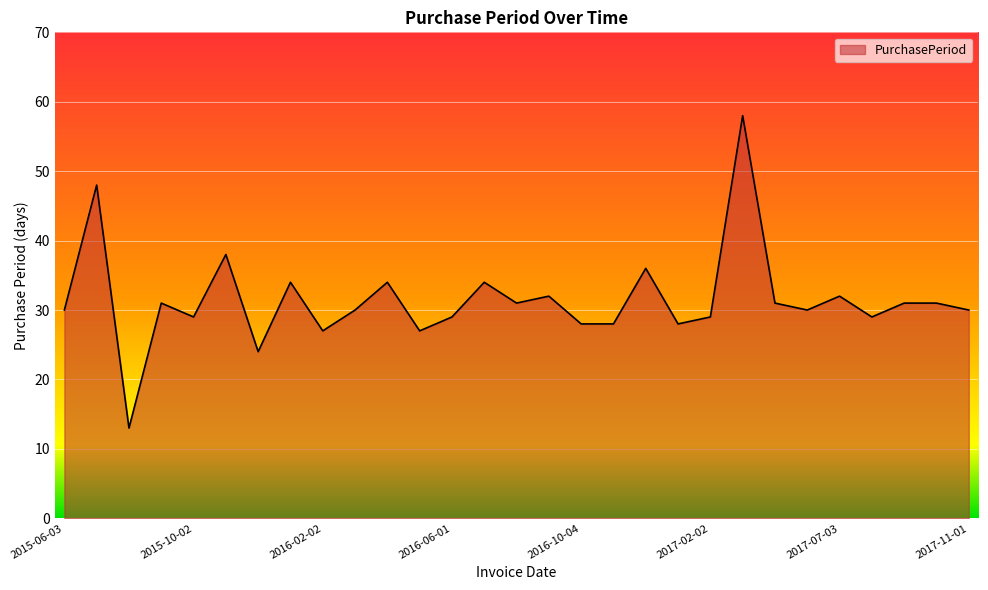

What is the greatest value displayed?

58